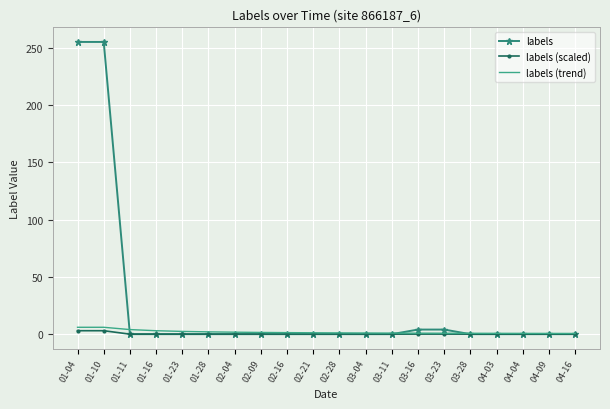

What is the highest value of the labels series?

255.0